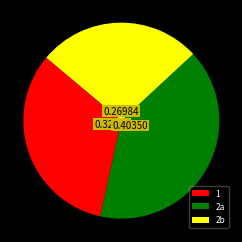

Is 1 the majority of the pie?

No